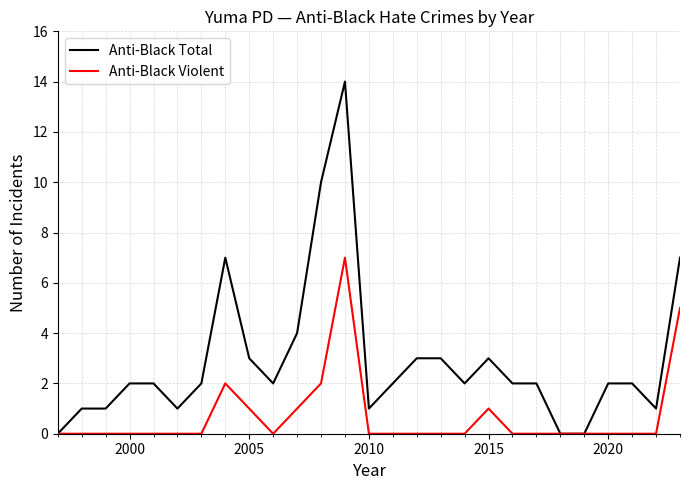

Which series has the largest total across all categories?

Anti-Black Total